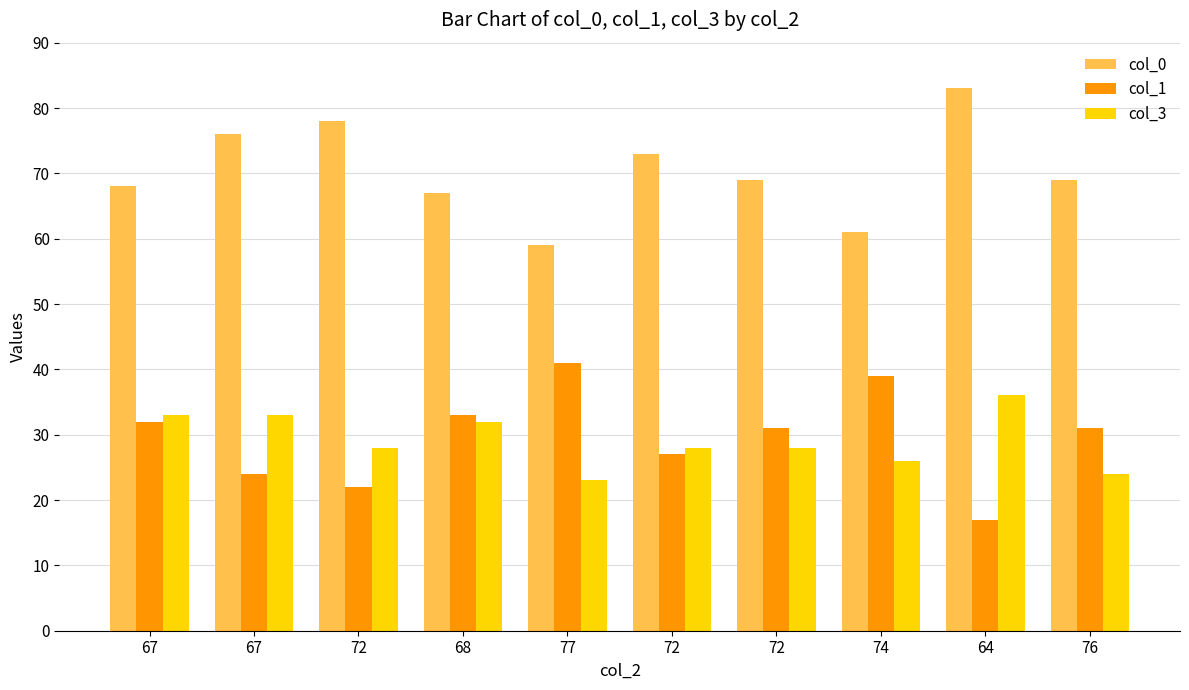

Does the chart contain any negative values?

No